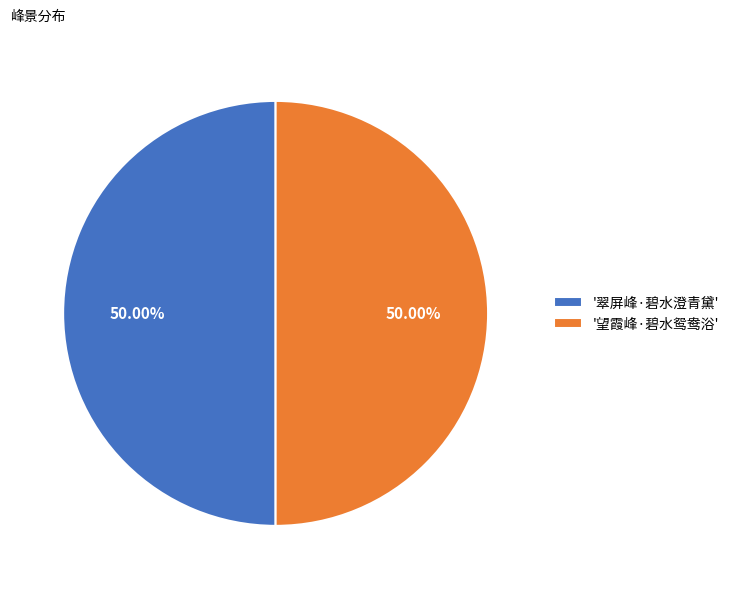

Do '翠屏峰·碧水澄青黛' and '望霞峰·碧水鸳鸯浴' together represent more than half of the pie?

Yes